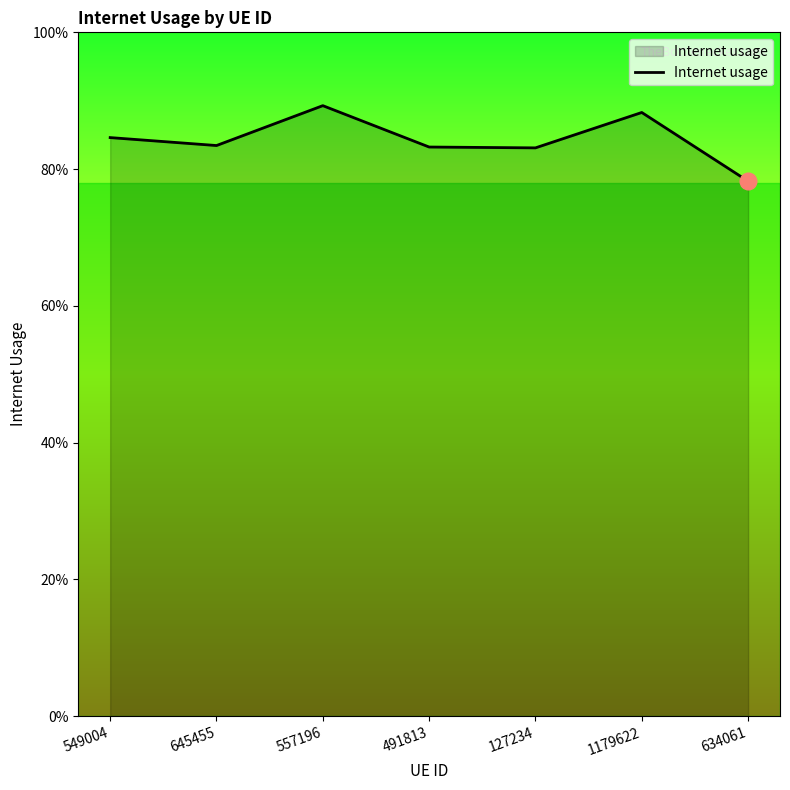

The value at 1179622 is 1.6. True or false?

False